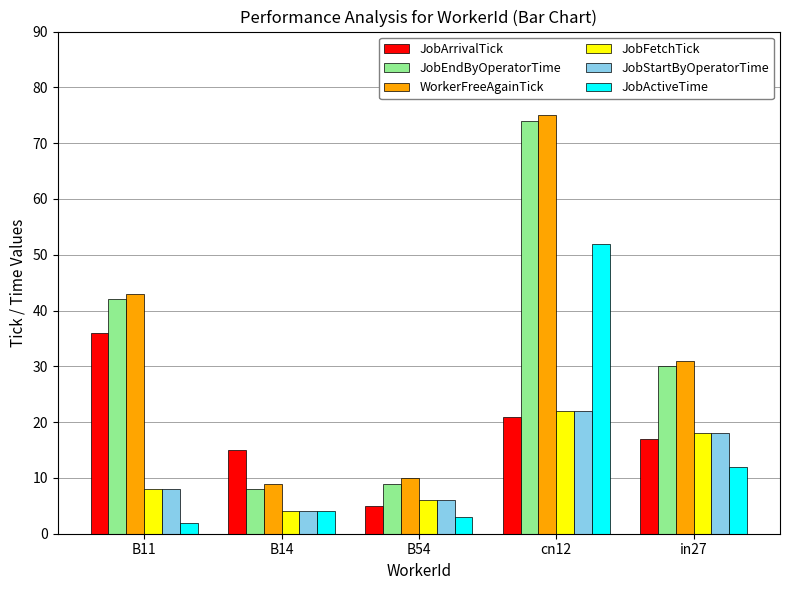

The value of WorkerFreeAgainTick at B14 is 9. True or false?

True